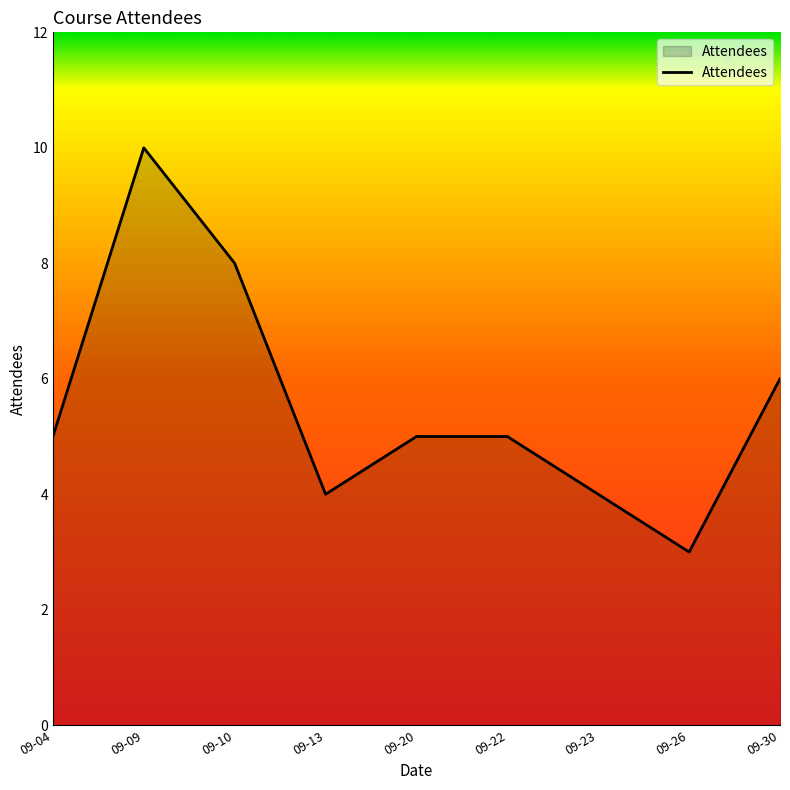

True or false: the data shows 10 at 09-09.

True